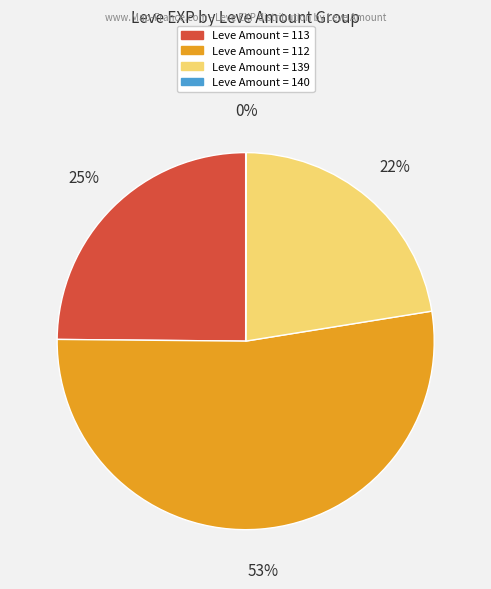

To the nearest percent, what is the average slice percentage?

25%